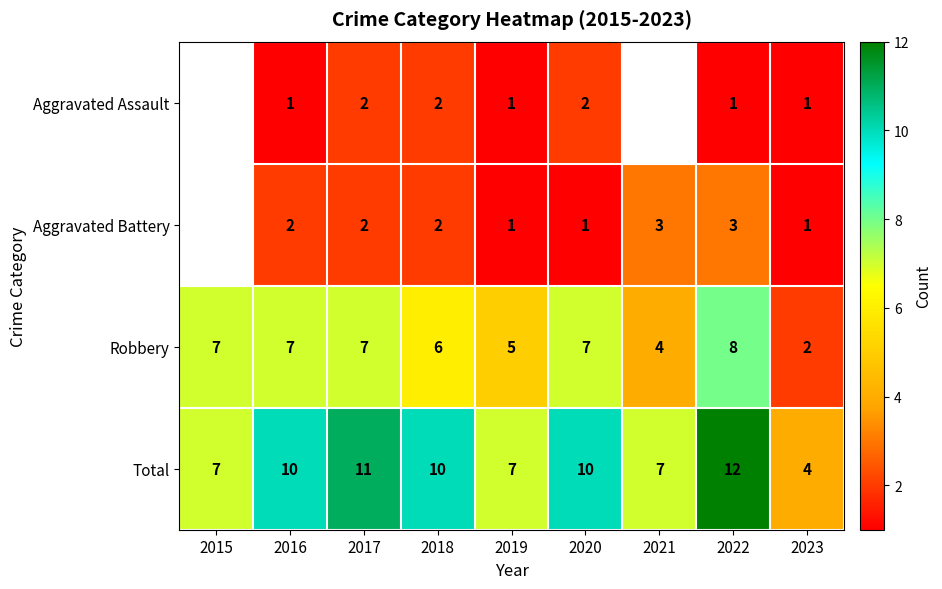

How many data points in Robbery are less than 7?

4